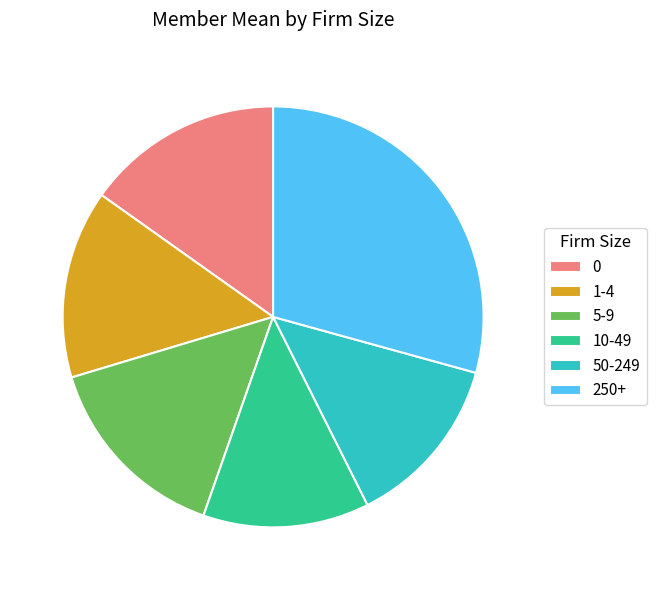

Do 5-9 and 250+ together represent more than half of the pie?

No